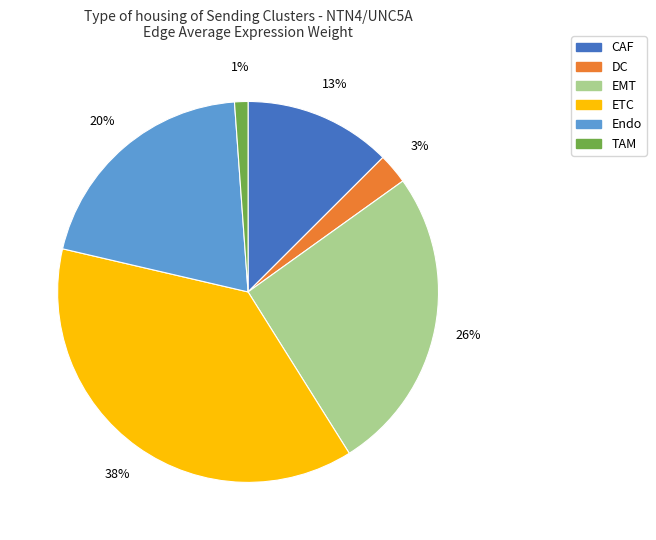

To the nearest percent, what portion does Endo represent?

20%